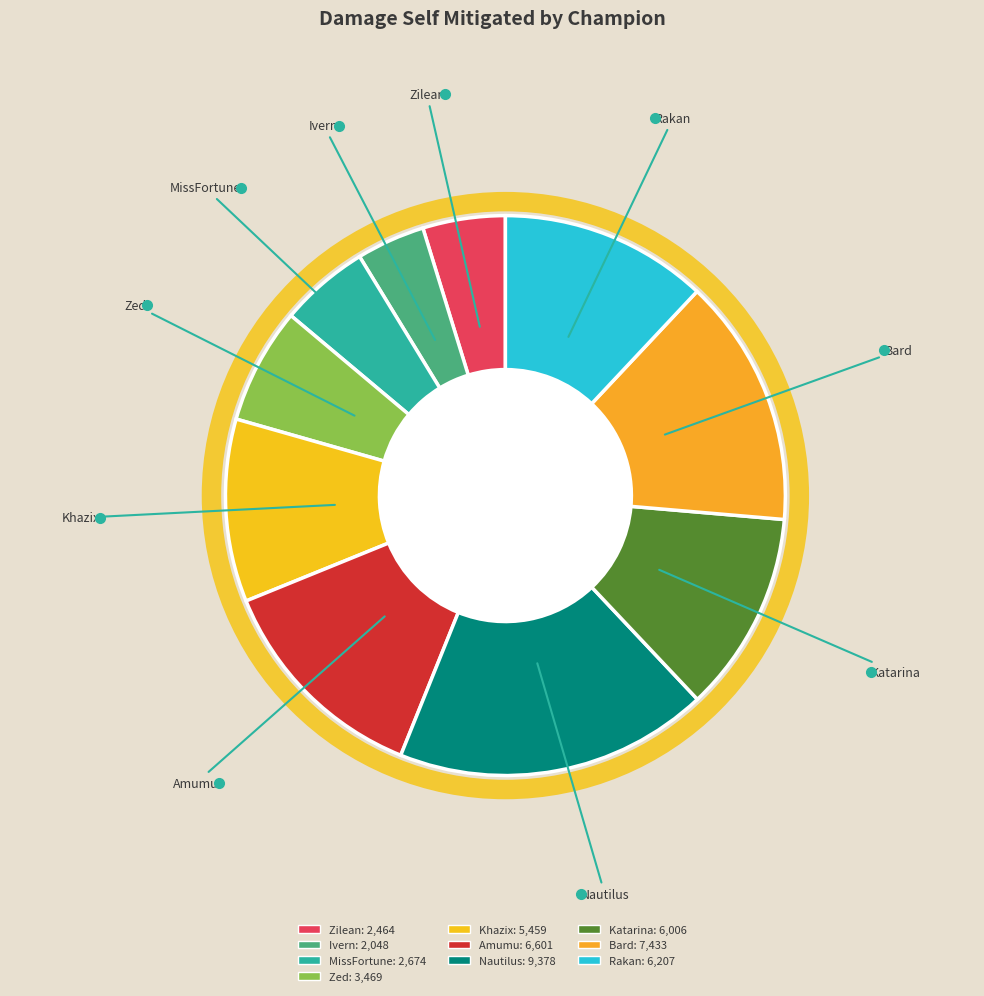

Is Nautilus the majority of the pie?

No